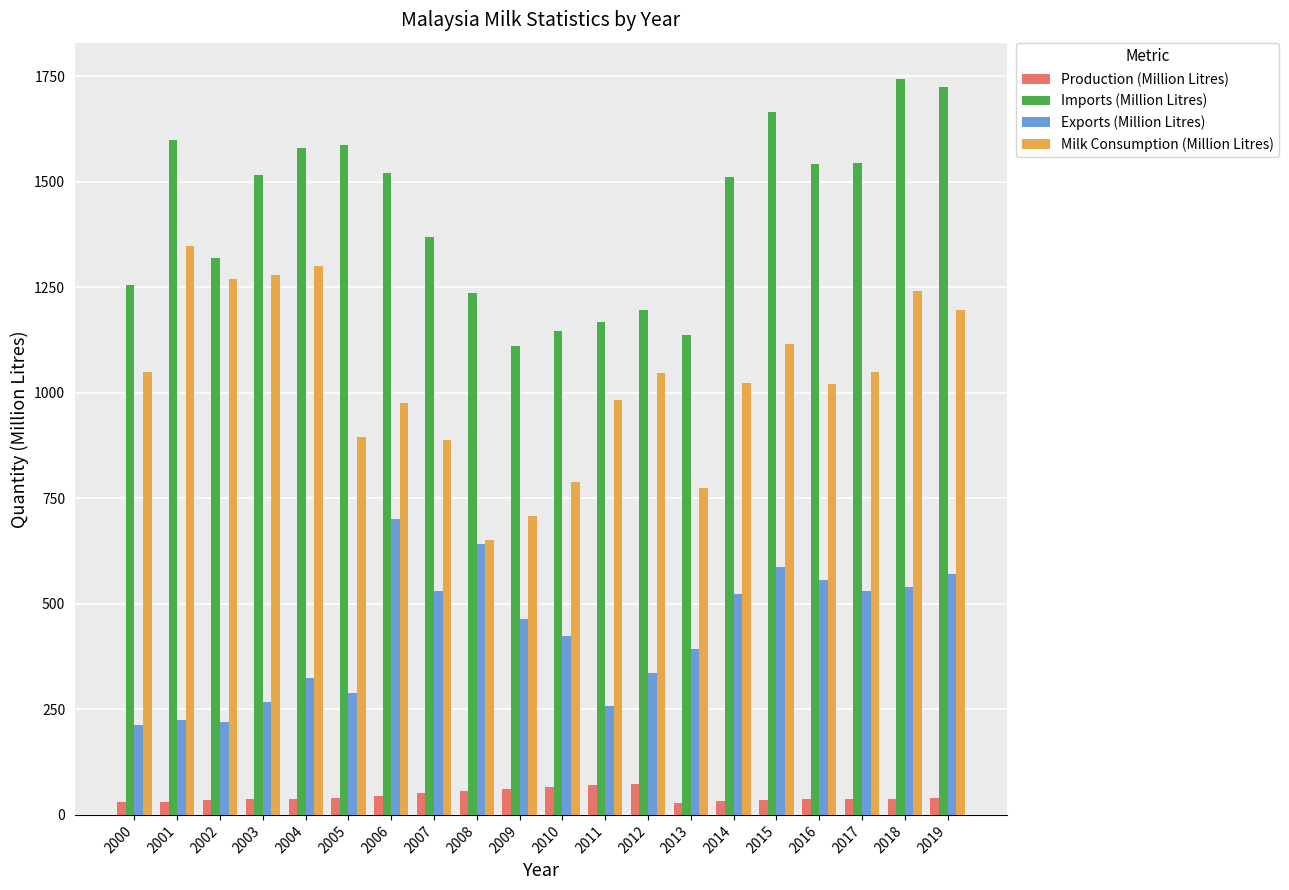

How many bars are there in total?

80